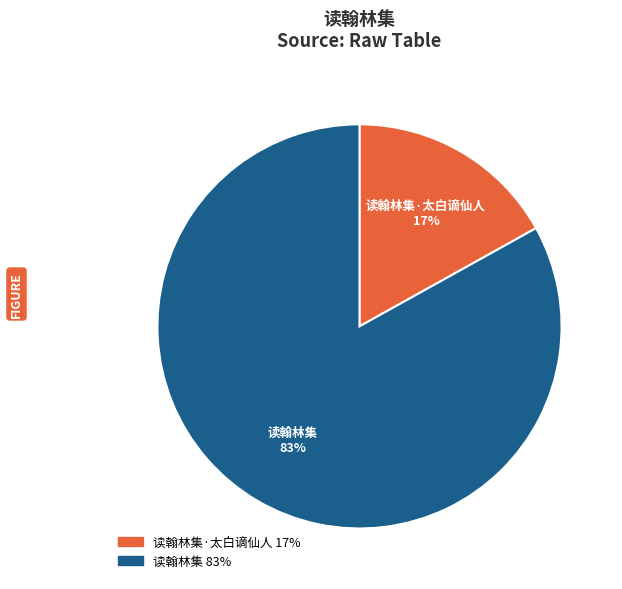

What is the ratio of the value at 读翰林集·太白谪仙人 to the value at 读翰林集?

0.2